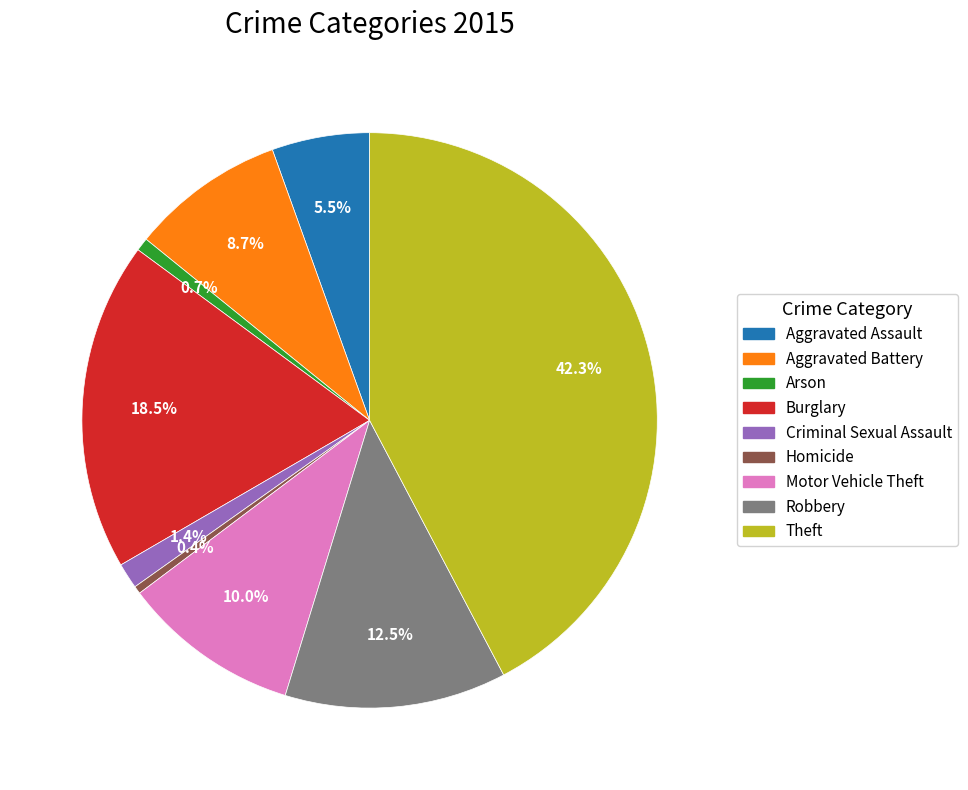

How many segments does this pie chart have?

9